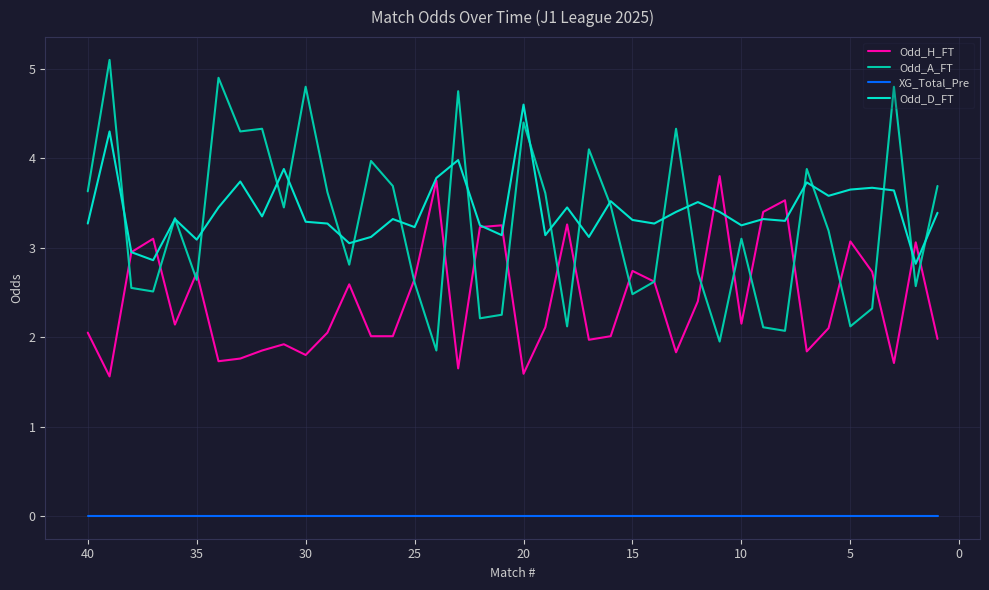

What are all the series names shown in the legend?

Odd_H_FT, Odd_A_FT, XG_Total_Pre, Odd_D_FT